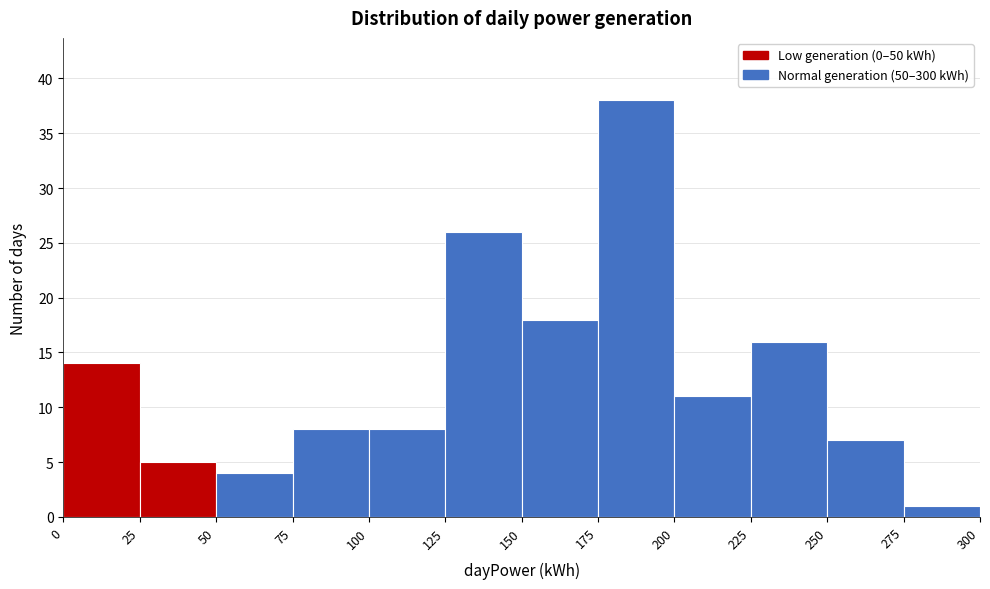

Reading left to right, transcribe this chart: for each bar, give the range it covers on the x-axis and its height. The values are not printed on the chart, so give them approximately, as read against the axis.

0 to 25: 14
25 to 50: 5
50 to 75: 4
75 to 100: 8
100 to 125: 8
125 to 150: 26
150 to 175: 18
175 to 200: 38
200 to 225: 11
225 to 250: 16
250 to 275: 7
275 to 300: 1